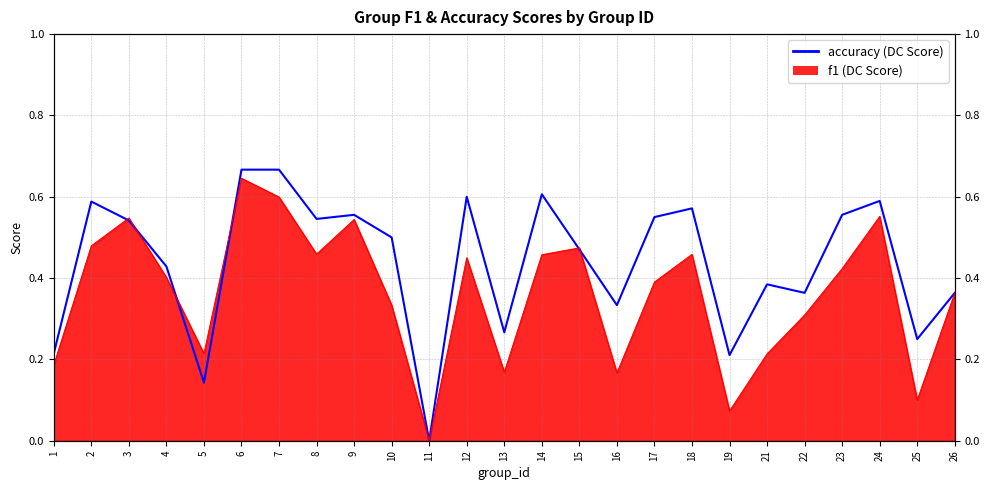

Reading right to left, list all the values displayed in this chart.

0.4	0.2	0.6	0.6	0.4	0.4	0.2	0.6	0.6	0.3	0.5	0.6	0.3	0.6	0.0	0.5	0.6	0.5	0.7	0.7	0.1	0.4	0.5	0.6	0.2